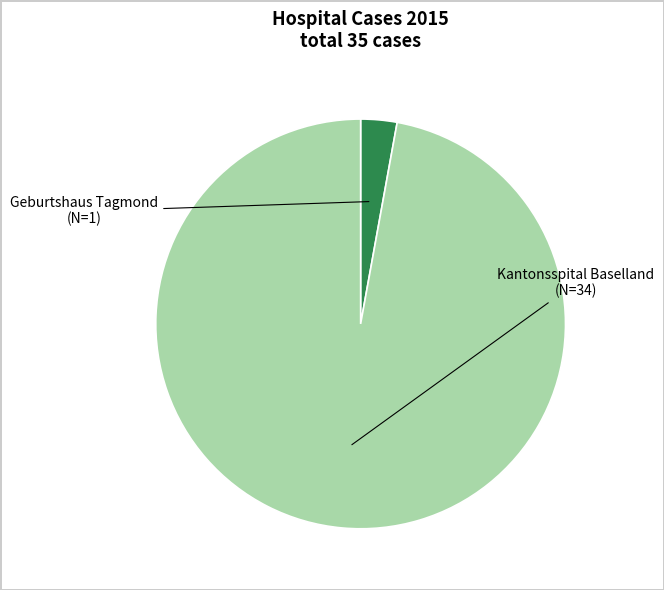

Does Geburtshaus Tagmond account for over 50% of the chart?

No